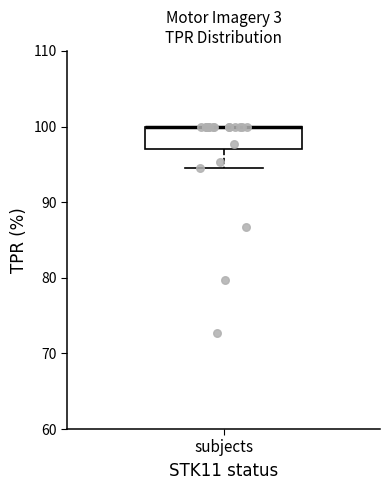

Transcribe this box plot: give where the median line is, the range the box spans, and where the two whiskers end, as read against the y-axis. The values are not printed on the chart, so give them approximately, as read against the axis.

median 100 (drawn on the box's upper edge), box 97 to 100, whiskers 95 to 100